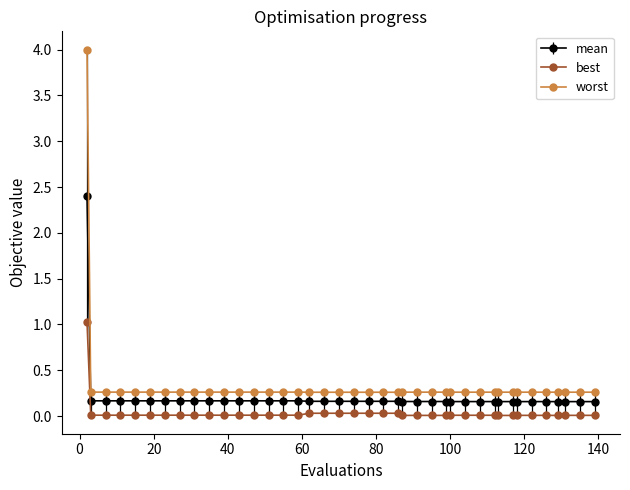

What is the highest value of the worst series?

4.0